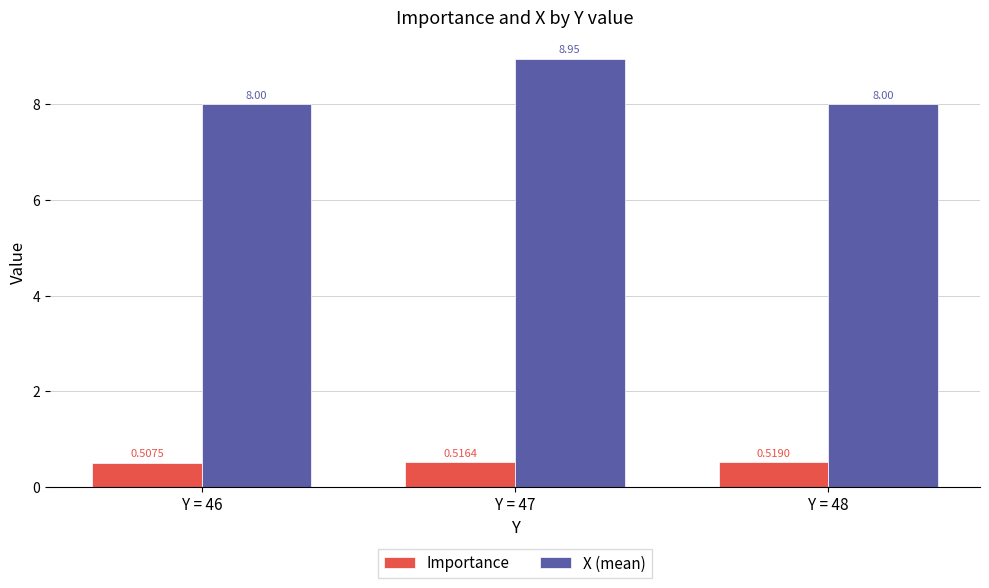

What is the difference between the maximum and minimum values in the X (mean) series?

0.9